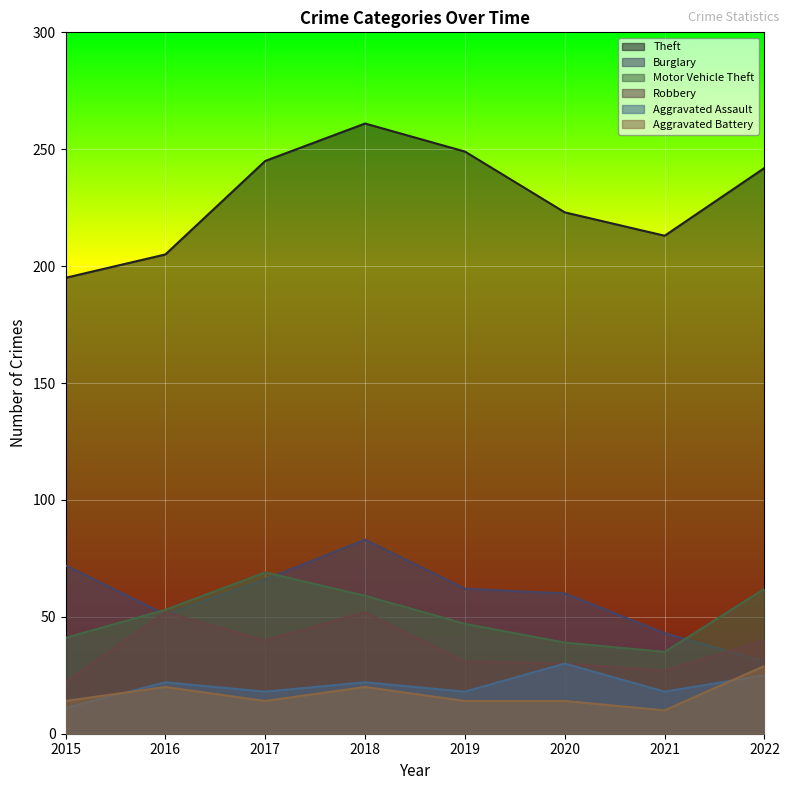

What is the value of the Robbery point at the 4th from the left?

52